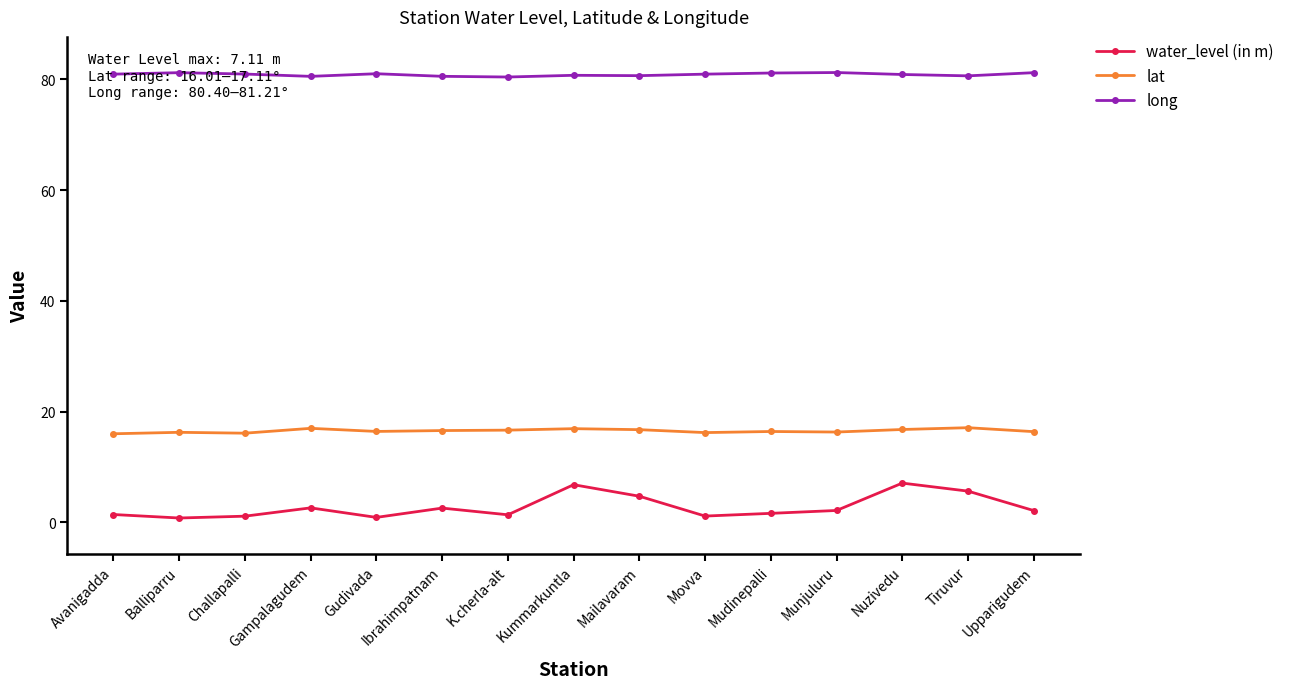

True or false: long and lat cross at least once.

False